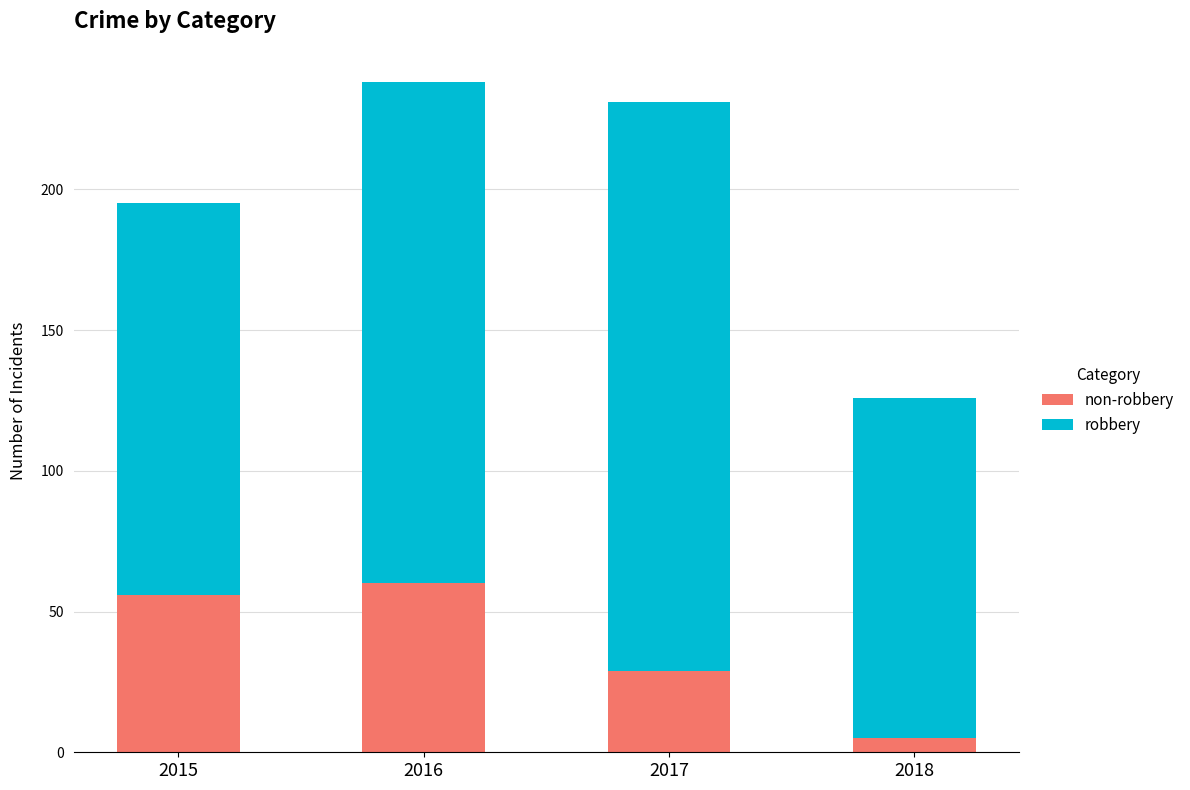

What is the total value across all series at 2018?

126